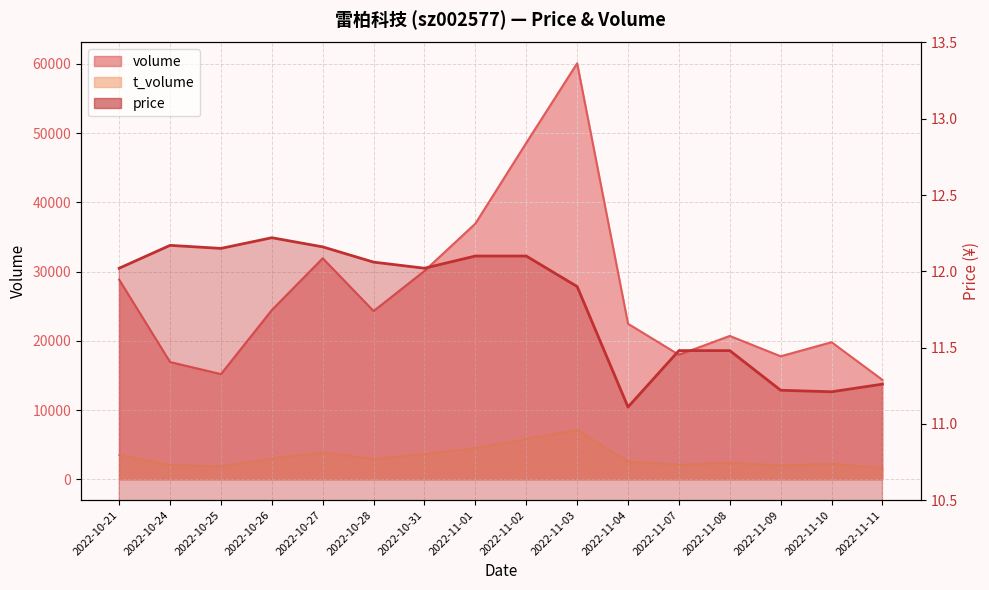

Which has a higher value, 2022-11-11 or 2022-10-28?

2022-10-28